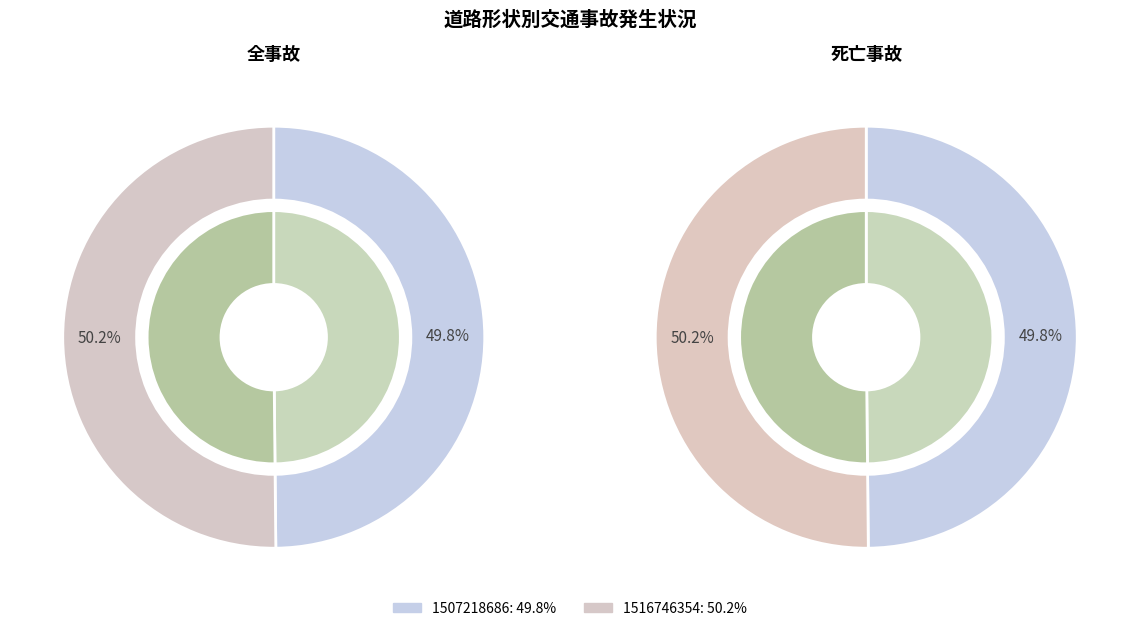

Which category accounts for the majority?

1516746354